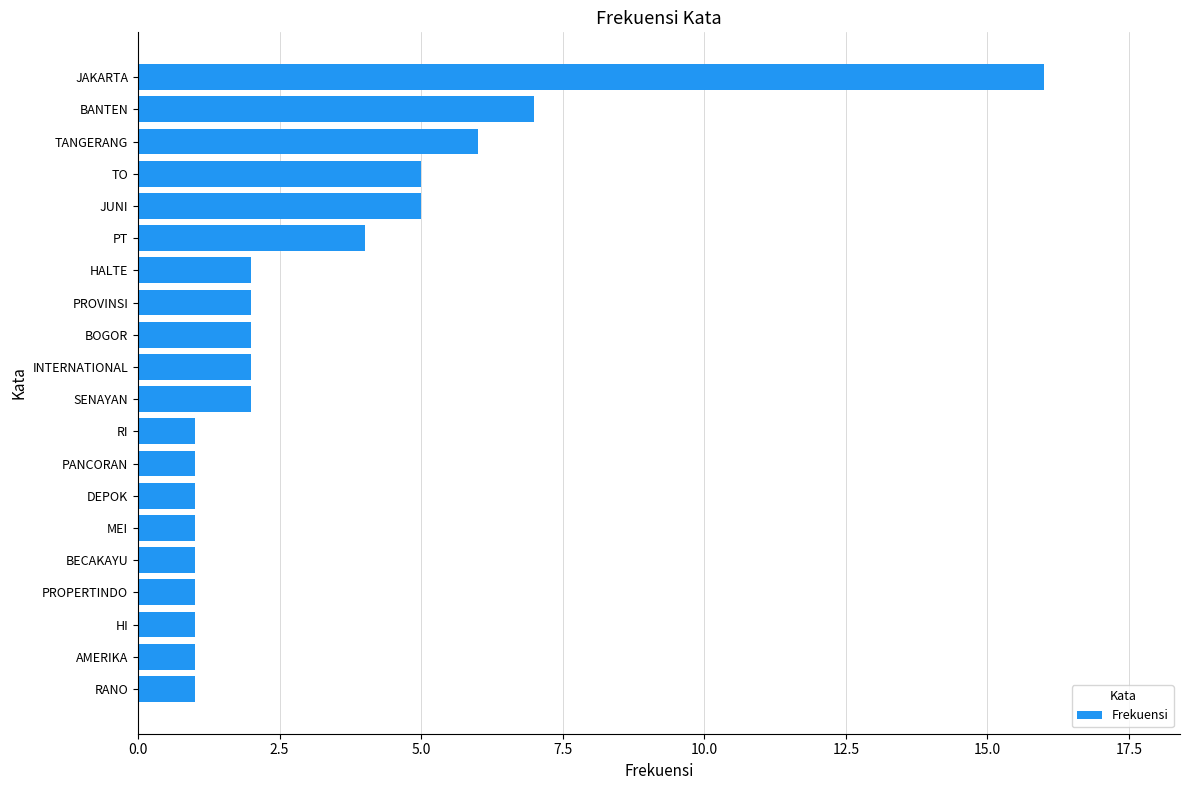

What is the maximum value shown in the chart?

16